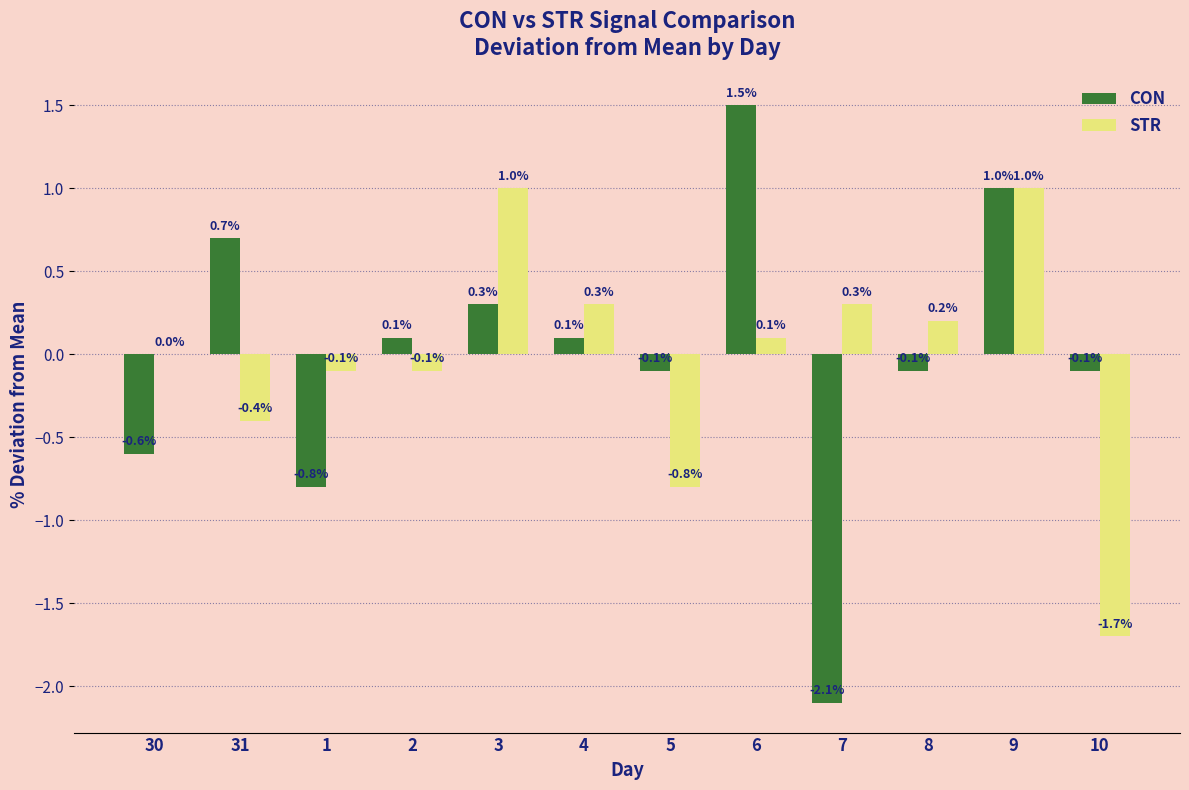

Is it true that CON equals -0.1 at 8?

True